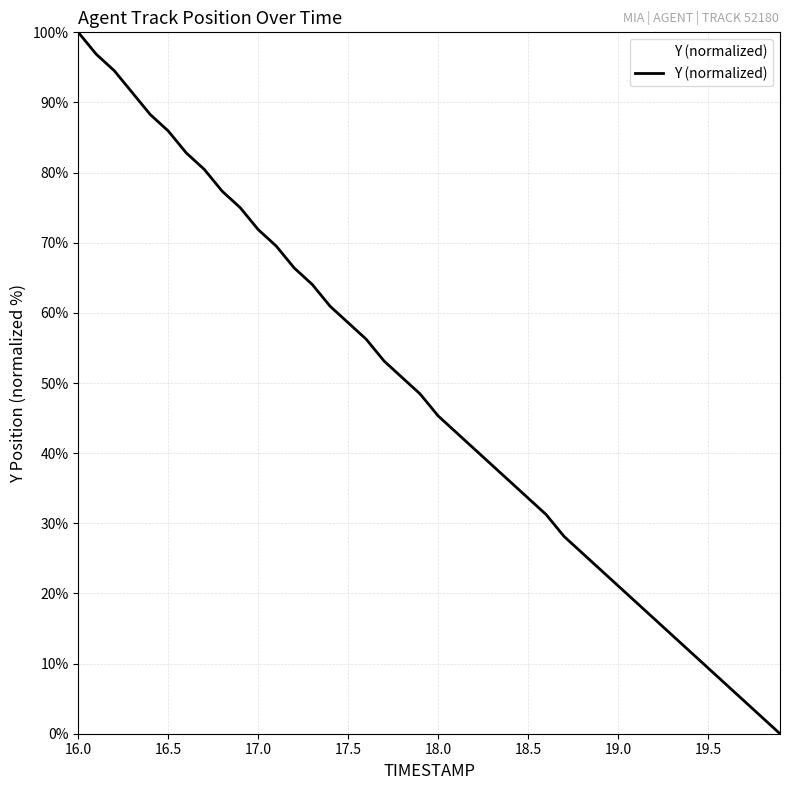

What is the difference between the maximum and minimum values?

100.0